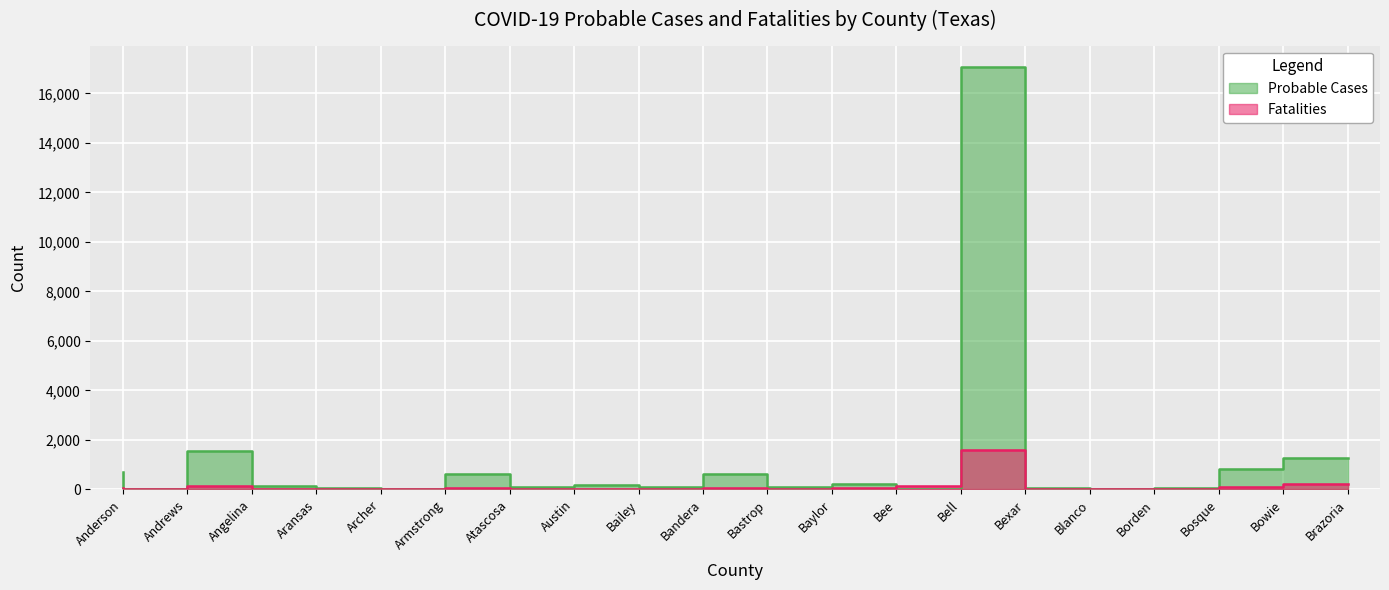

How many data points in Fatalities are above 21?

9